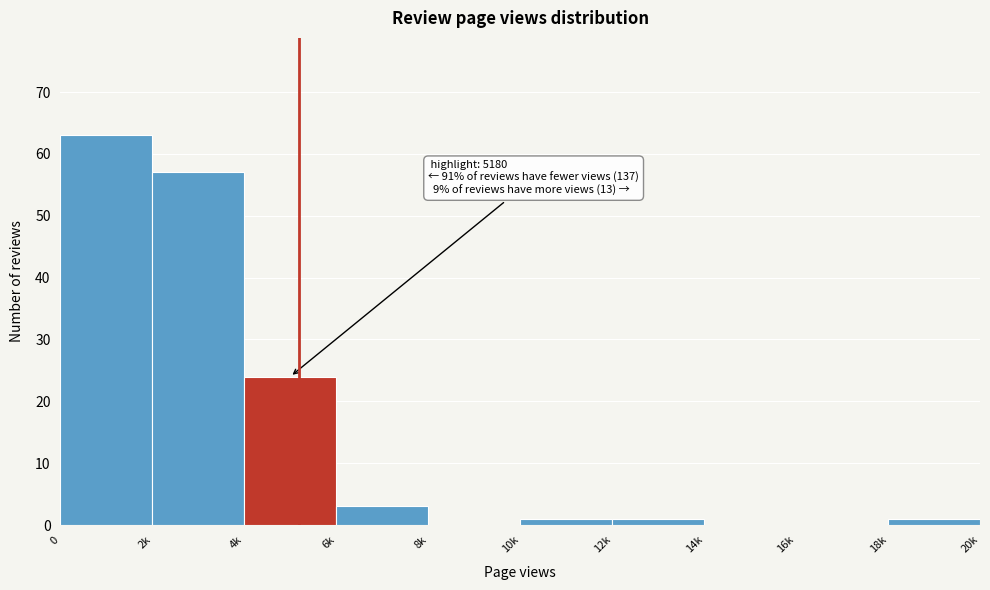

Reading right to left, list all the values displayed in this chart.

18k=1	16k=0	14k=0	12k=1	10k=1	8k=0	6k=3	4k=24	2k=57	0=63